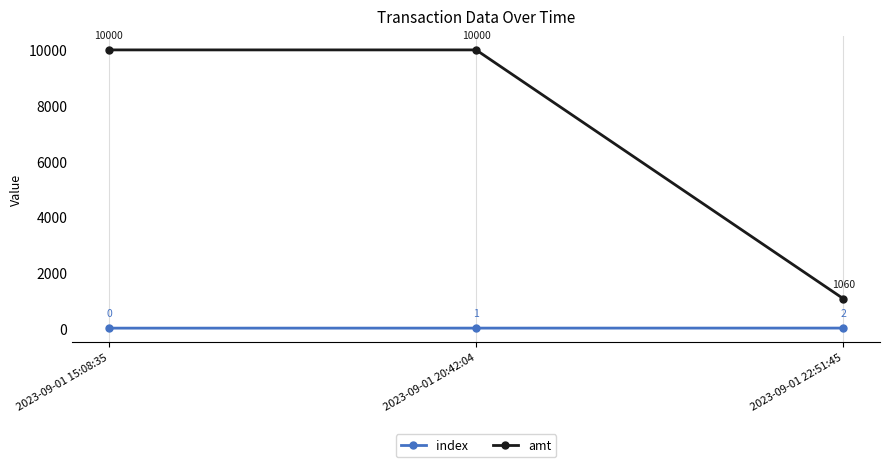

What is the spread (max minus min) of values at 2023-09-01 22:51:45?

1058